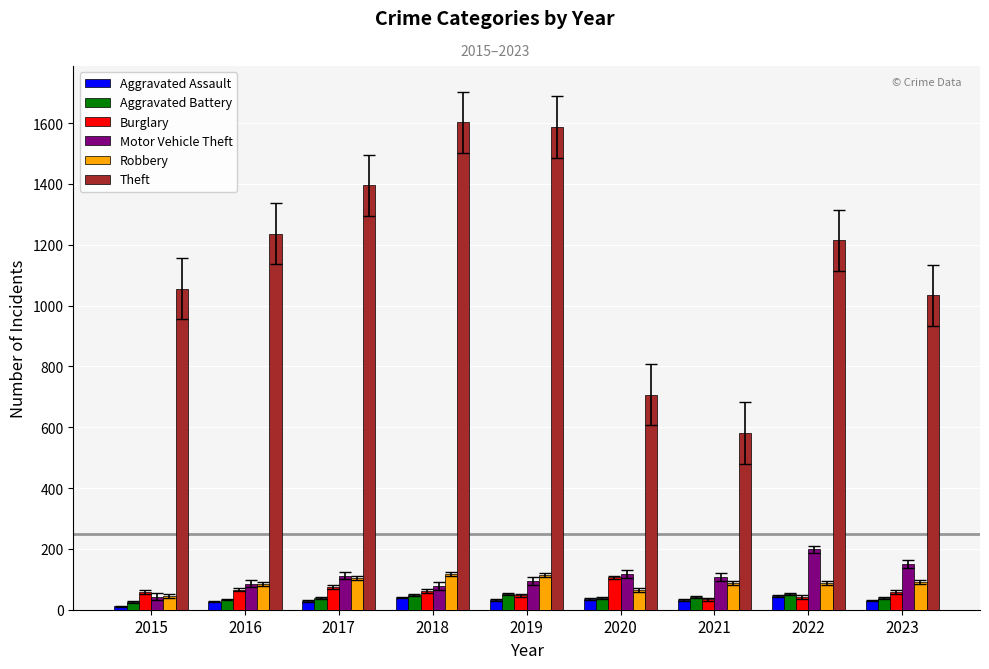

The value of Robbery at 2016 is 86. True or false?

True